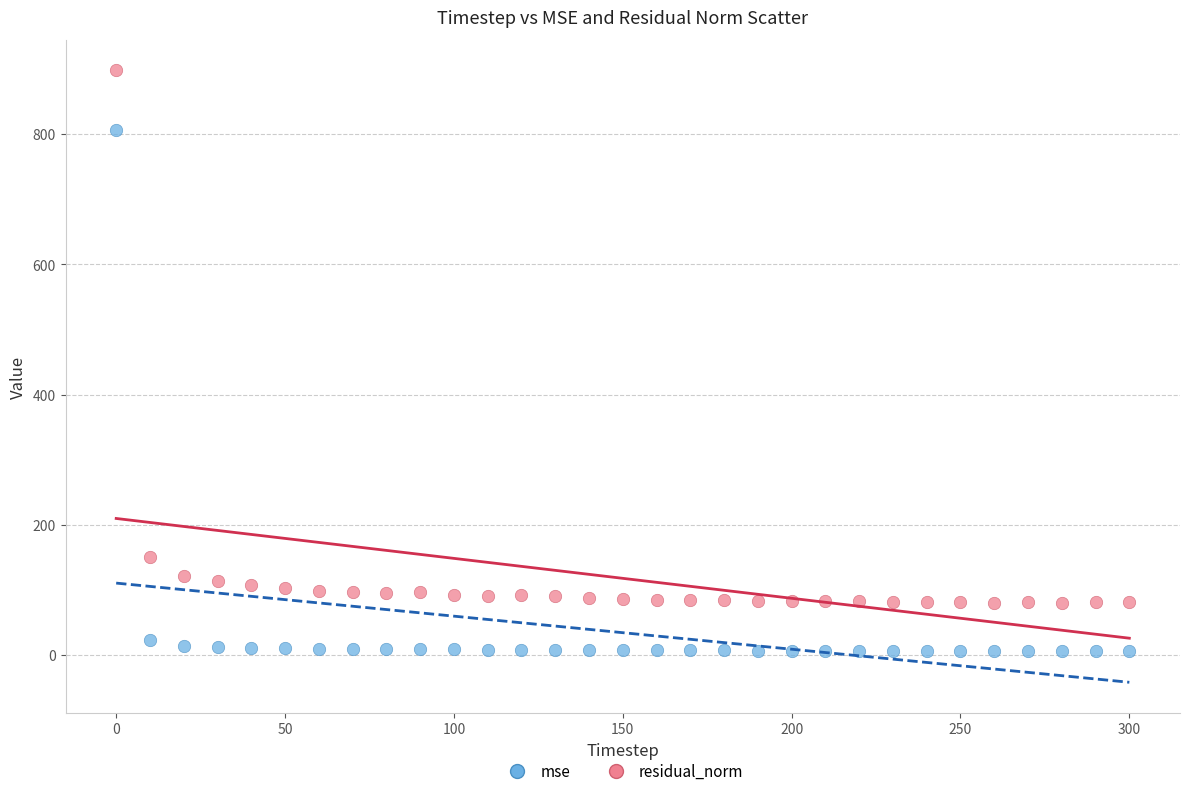

Across all data points, what is the range of Y values (max minus min)?

891.3